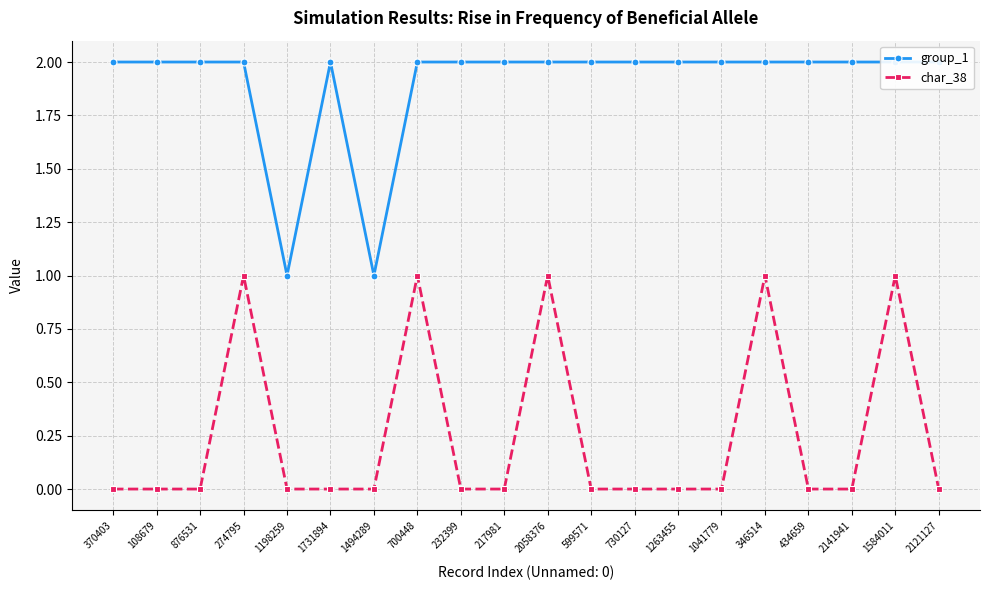

True or false: group_1 has more than 2 interior local peaks.

False